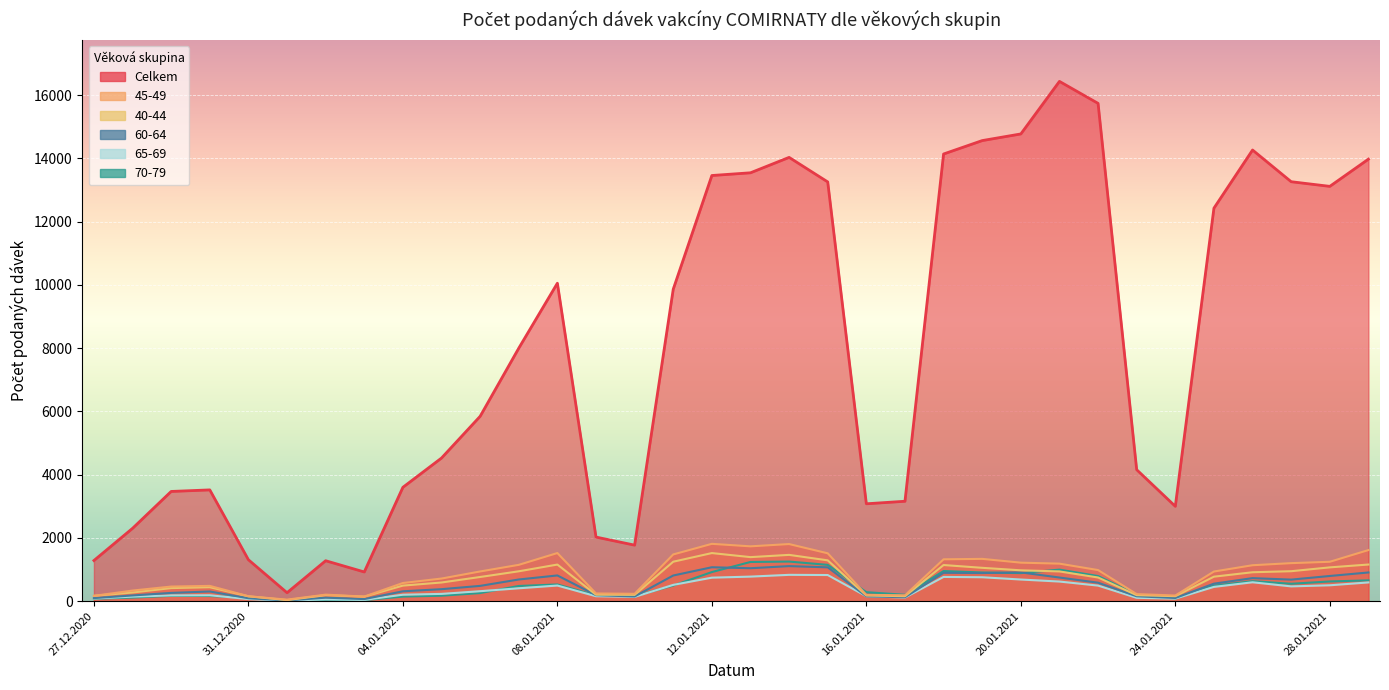

Where do 40-44 and 45-49 first cross each other?

27.12.2020 and 28.12.2020